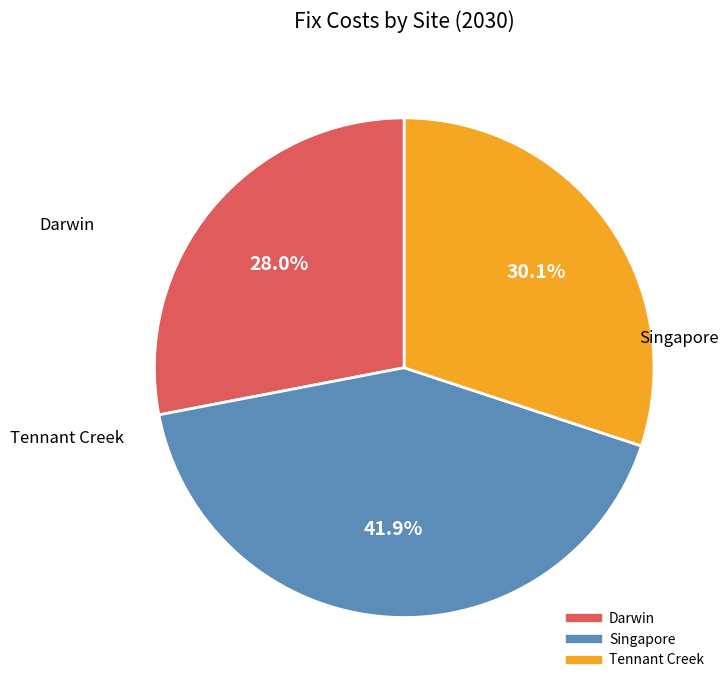

Between Tennant Creek and Darwin, which is larger?

Tennant Creek